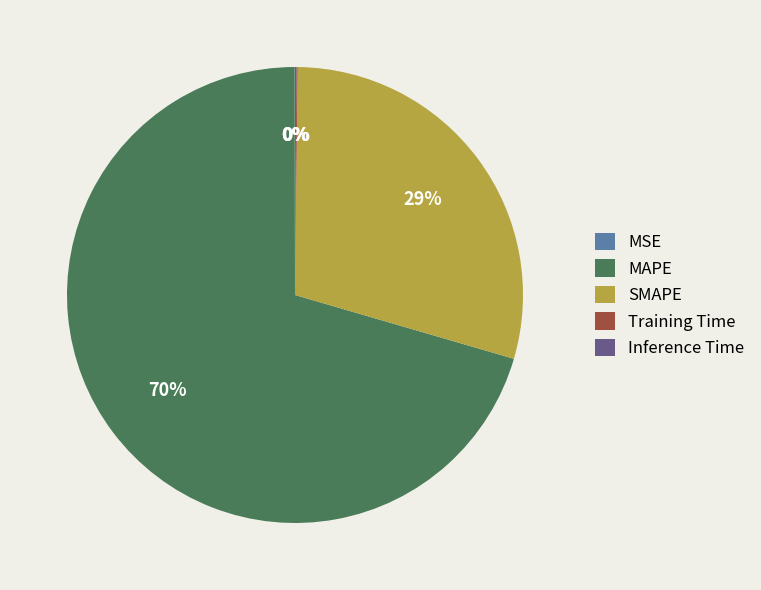

Does MAPE account for over 50% of the chart?

Yes